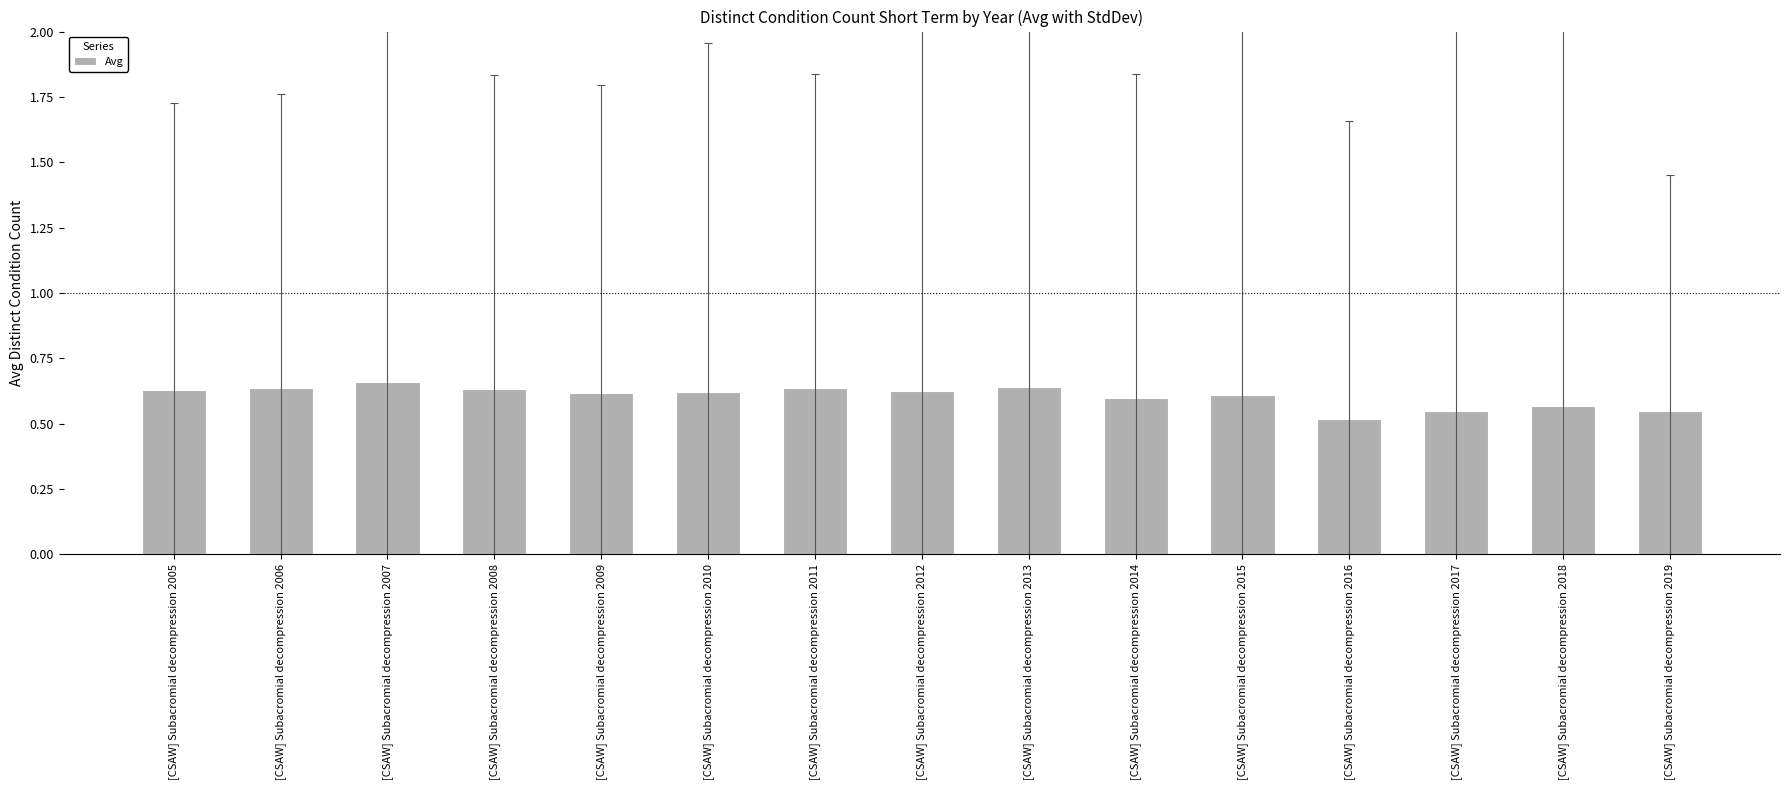

True or false: the data shows 0.9 at [CSAW] Subacromial decompression 2015.

False